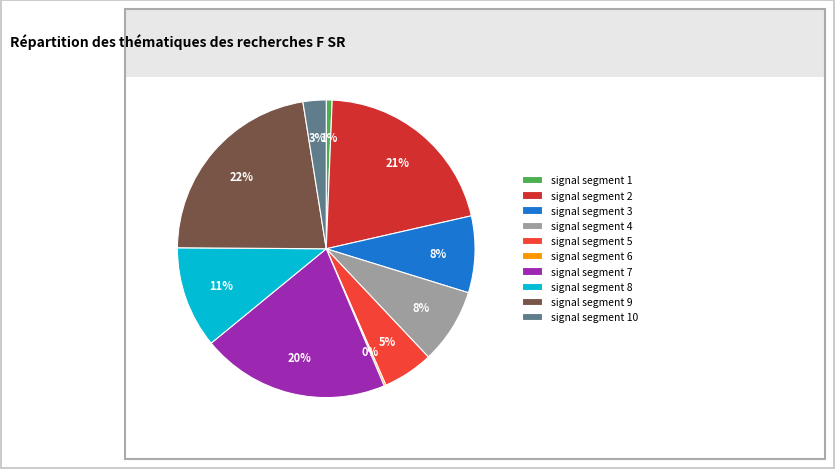

How many slices are in this pie chart?

10